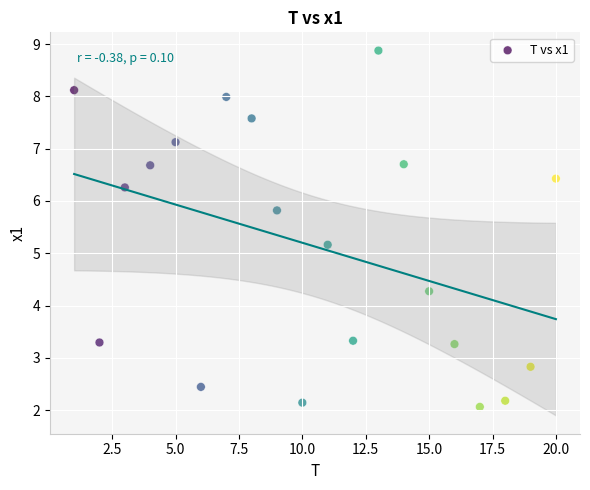

What is the range of Y values (max minus min)?

6.8